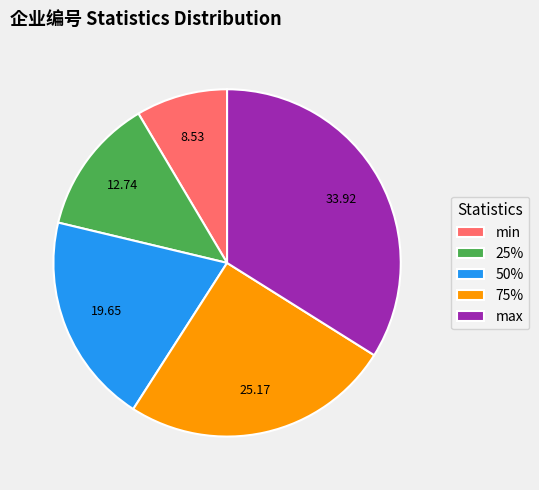

Do 75% and 50% together represent more than half of the pie?

No